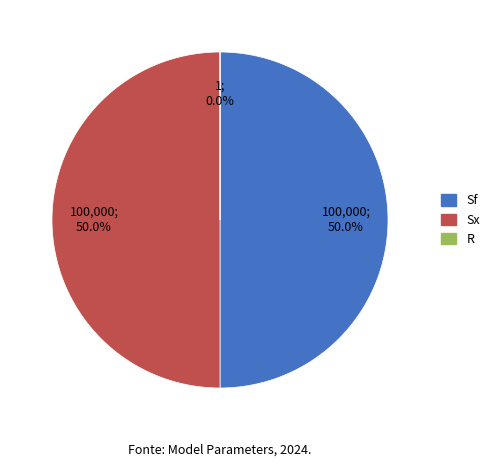

What percentage is NOT represented by Sx?

50.0%